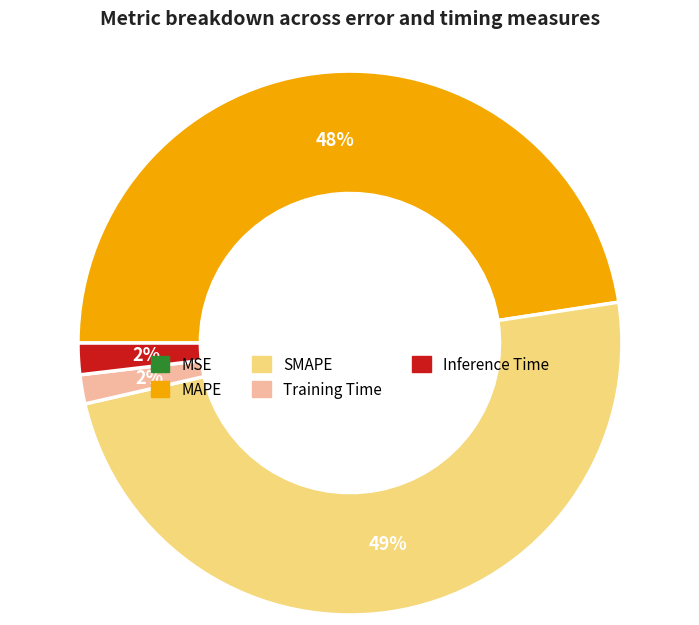

To the nearest percent, what is the average slice percentage?

20%